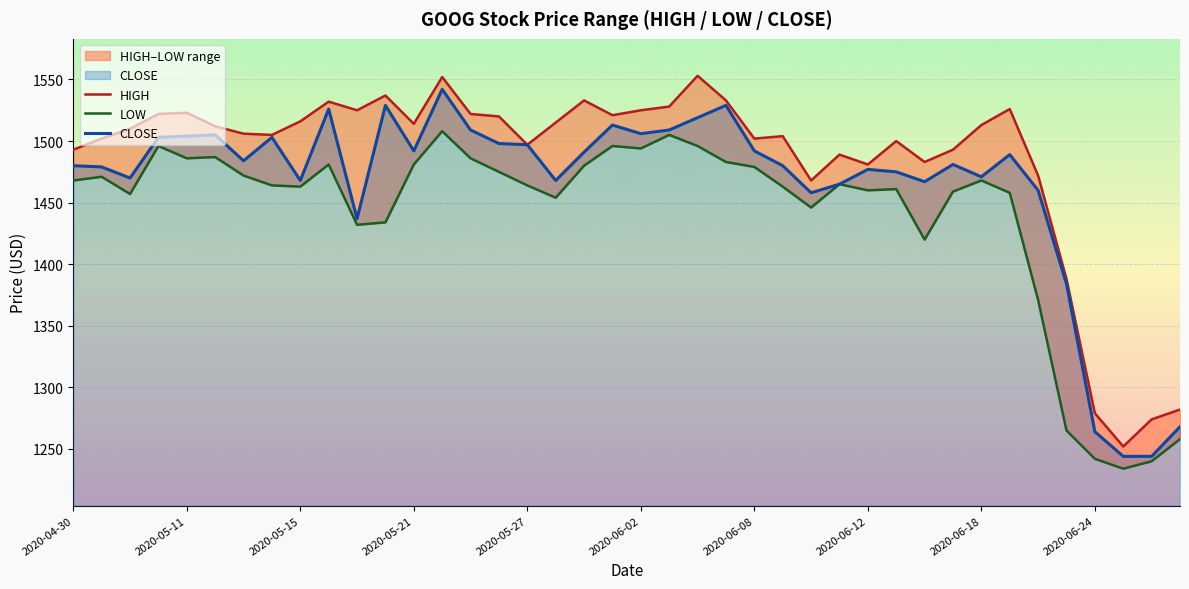

What is the value of the CLOSE point at the 35th from the left?

1460